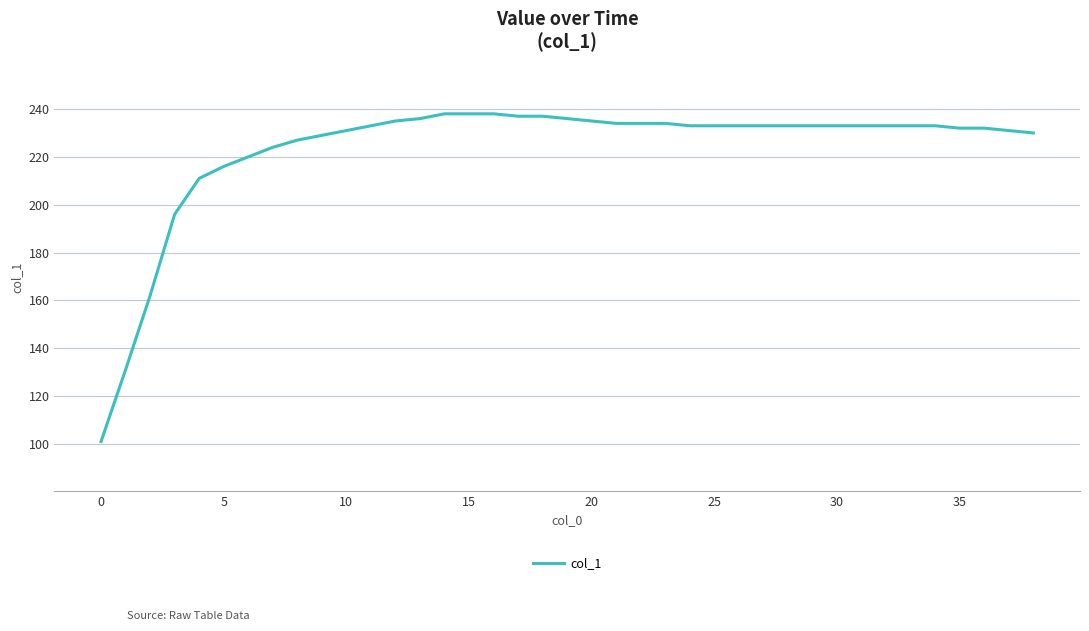

What is the minimum value shown in the chart?

101